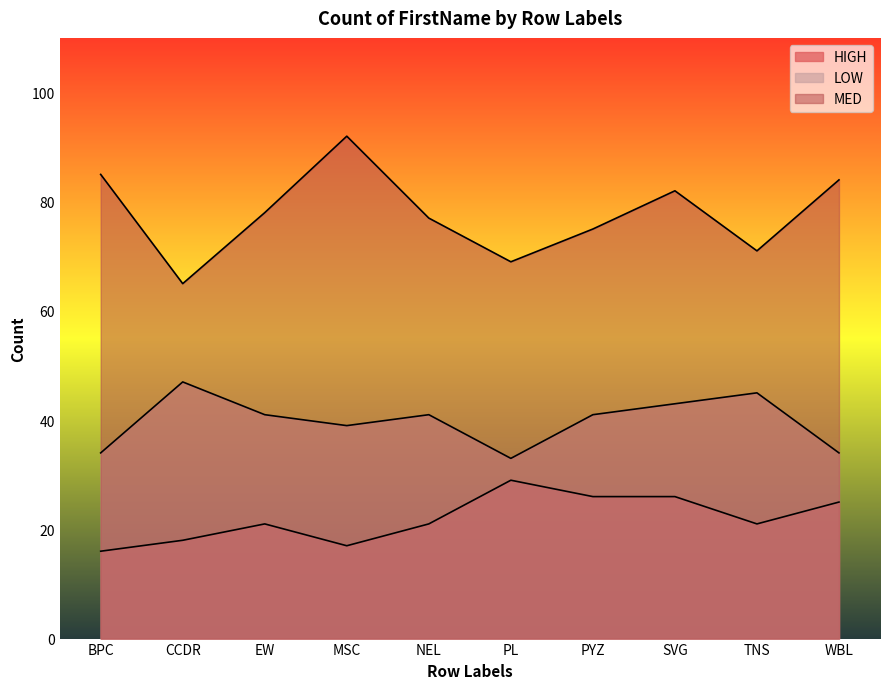

List the series in order of their peak value, lowest first.

HIGH, LOW, MED